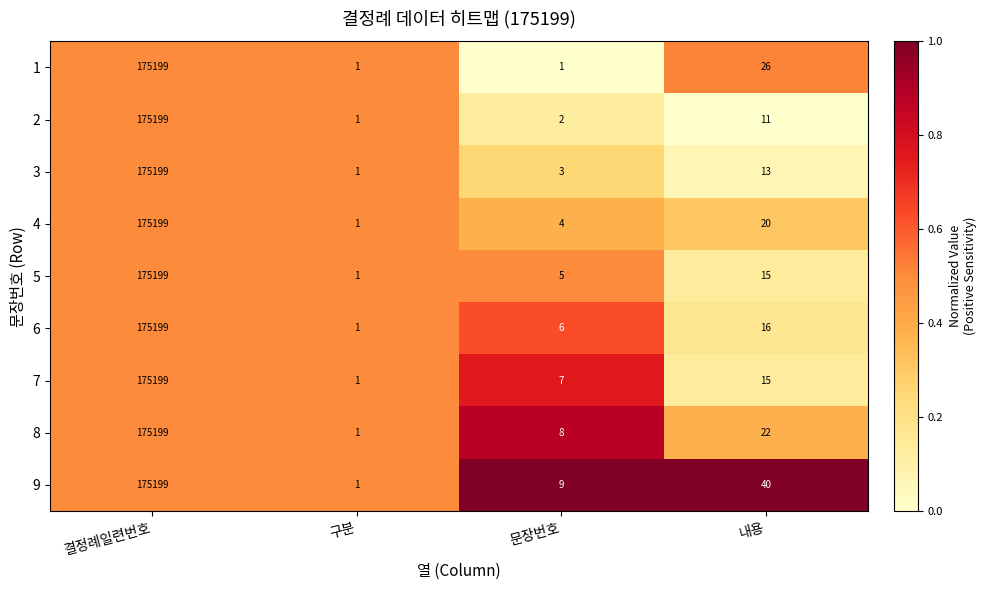

Which series changed the most between 문장번호 and 내용?

9